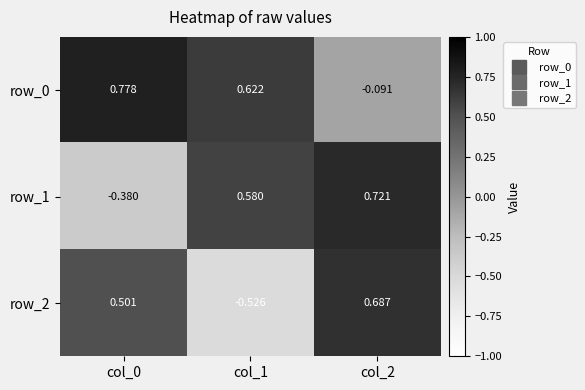

Is the value of row_1 at col_2 greater than the value of row_2 at col_2?

Yes